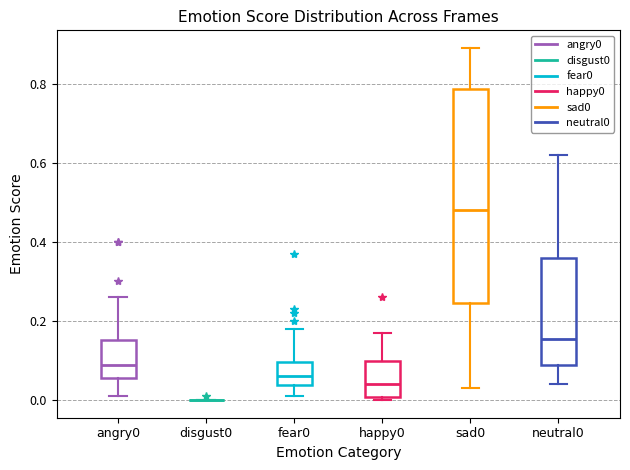

Where is the upper edge of the box for neutral0 on the y-axis? The values are not printed on the chart, so give them approximately, as read against the axis.

0.36